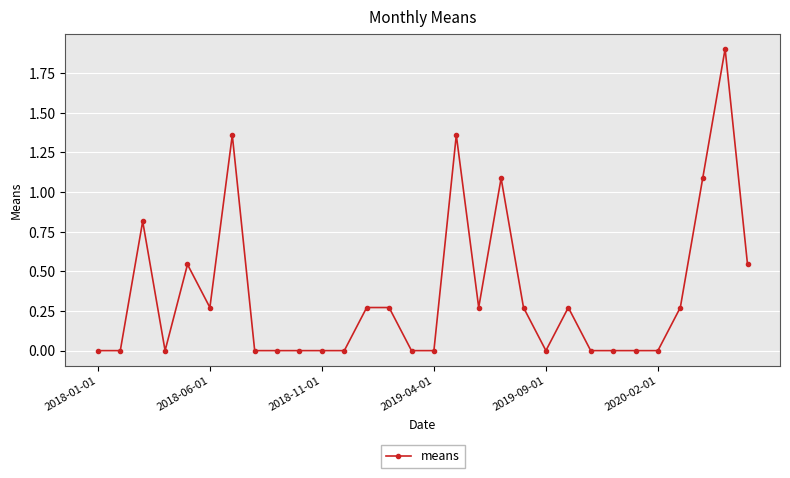

True or false: there are more than 0 points higher than both neighbors.

True